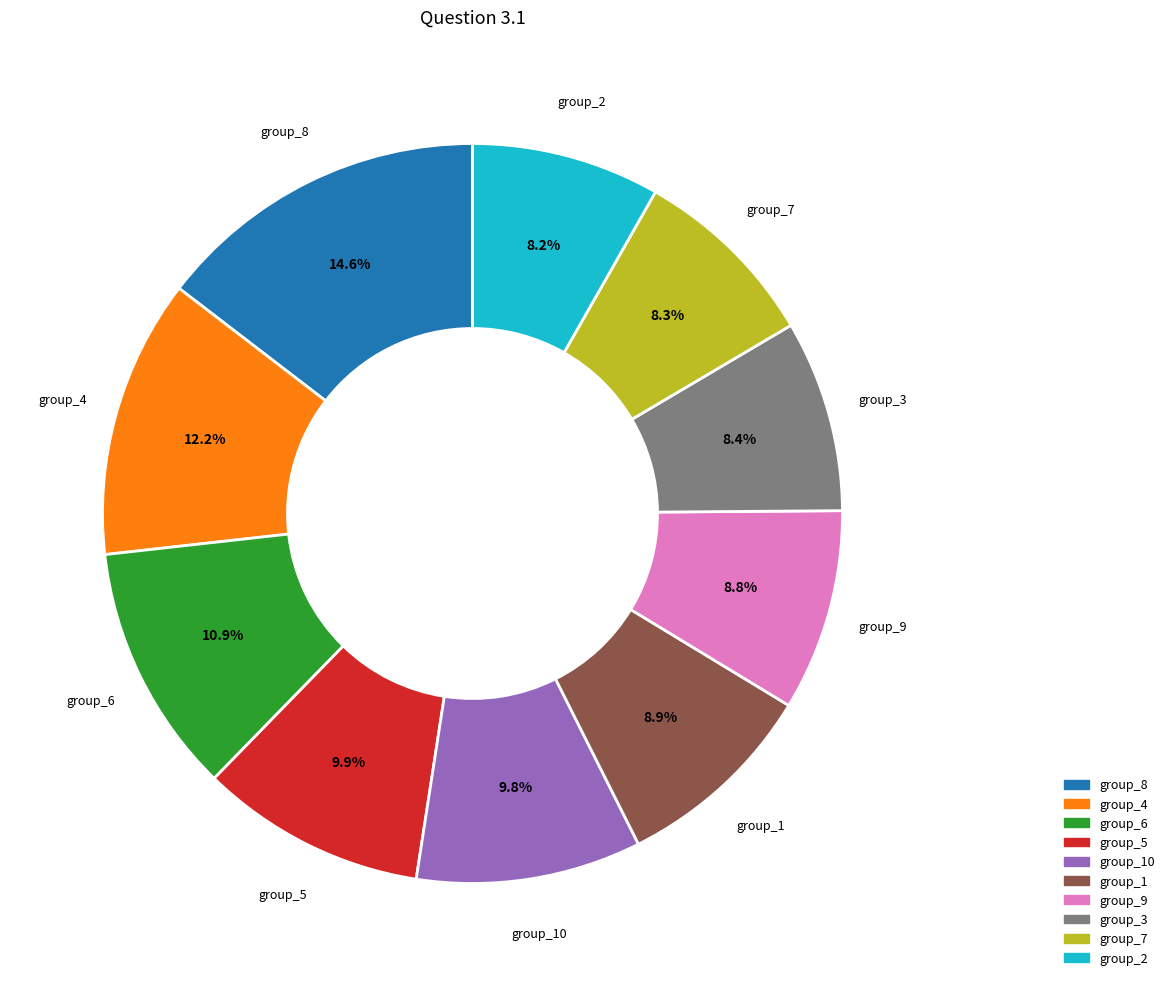

Approximately how many times larger is the value at group_8 compared to group_7?

1.8